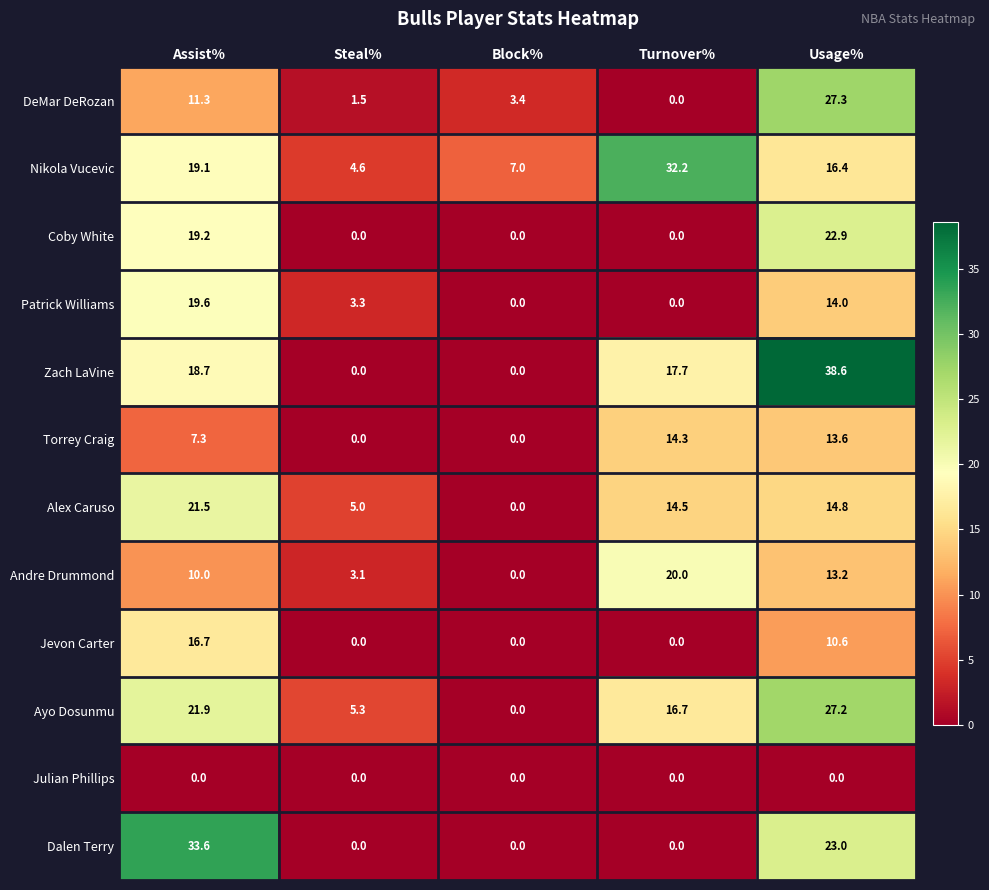

What is the difference between the DeMar DeRozan values at Block% and Steal%?

1.9